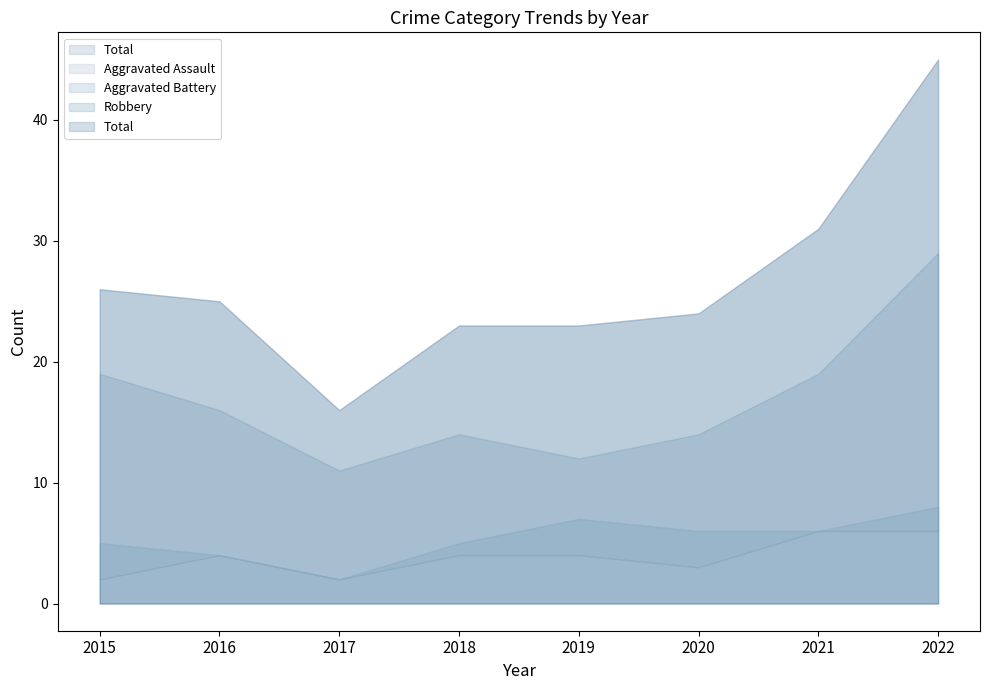

True or false: Aggravated Assault and Total cross at least once.

False